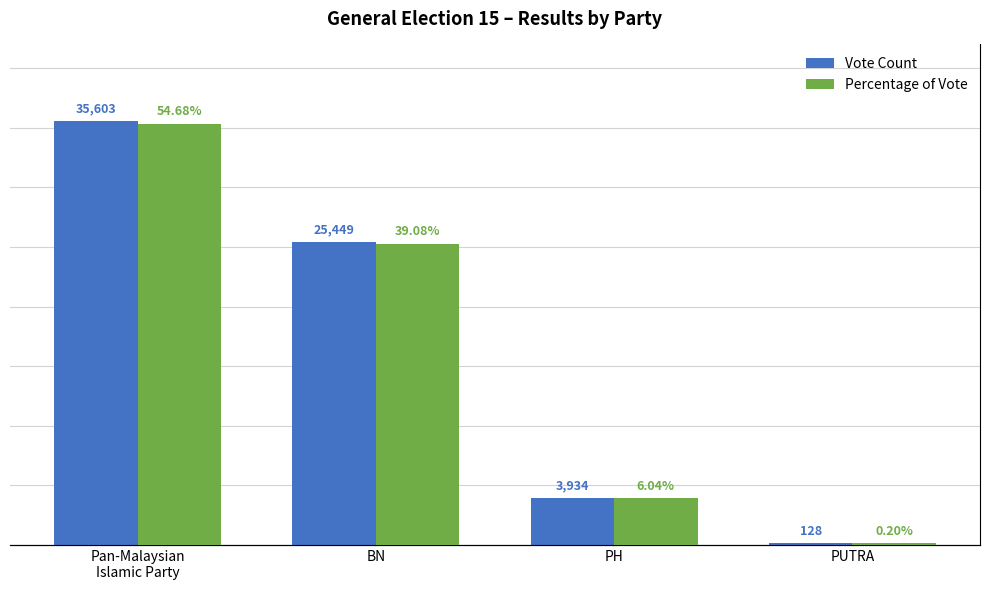

Reading left to right, what are all the values shown in this chart?

Vote Count: Pan-Malaysian
Islamic Party=35603.0	BN=25449.0	PH=3934.0	PUTRA=128.0
Percentage of Vote: Pan-Malaysian
Islamic Party=54.7	BN=39.1	PH=6.0	PUTRA=0.2